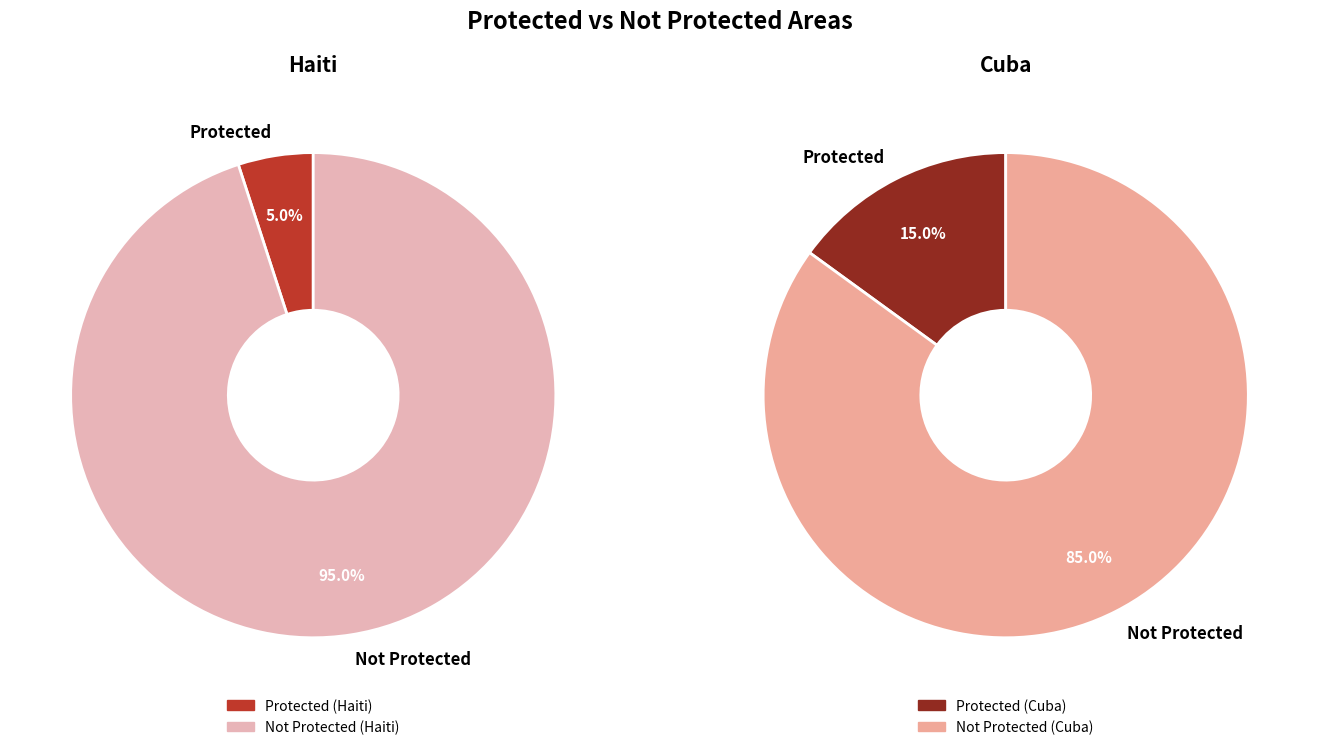

What percentage is the Protected slice, to the nearest percent?

15%